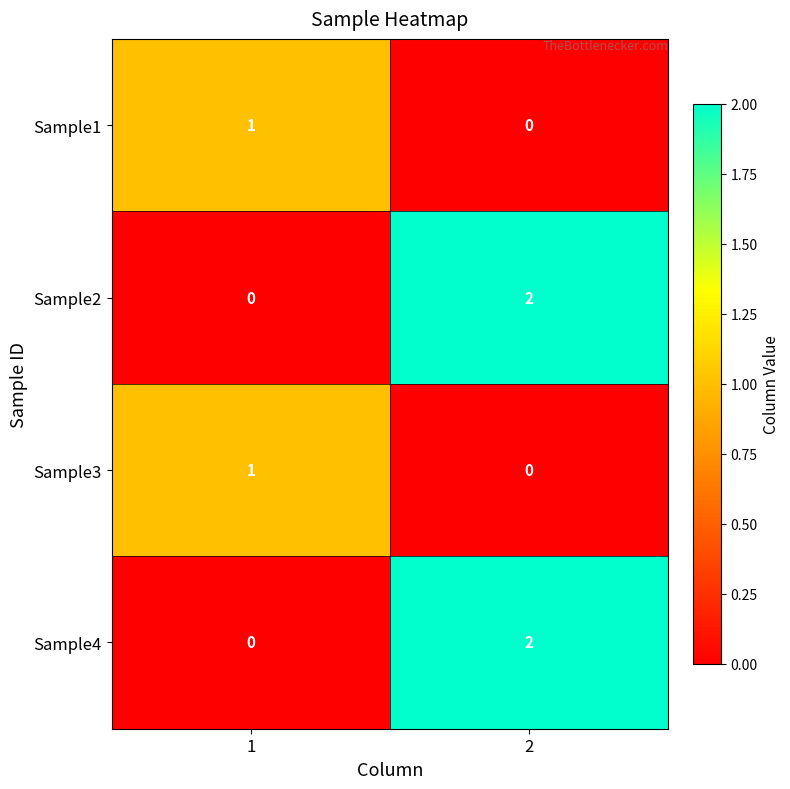

Rank the categories by Sample1 value from lowest to highest.

2, 1